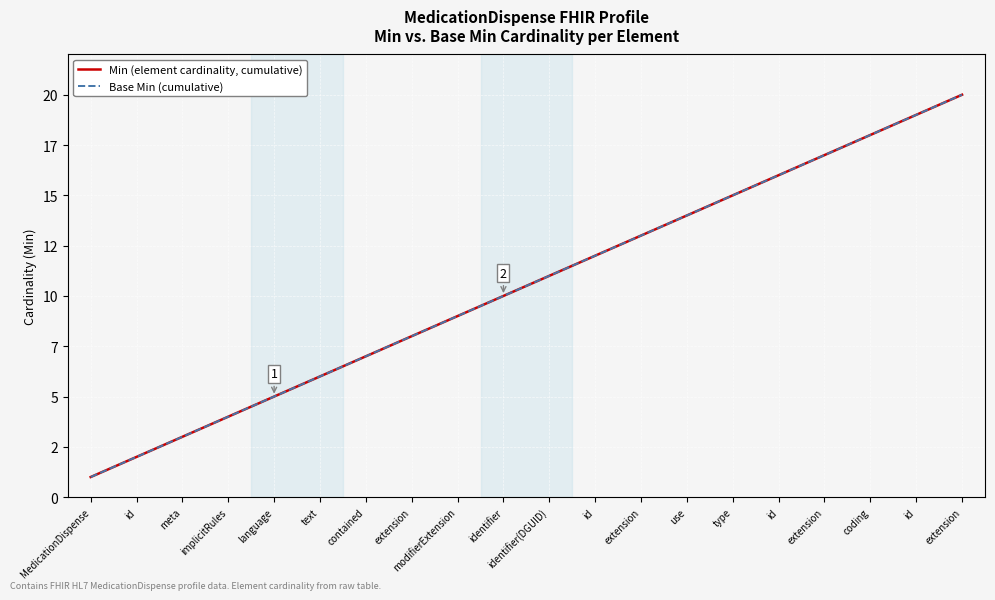

Is it true that Min (element cardinality, cumulative) equals 12 at id?

True